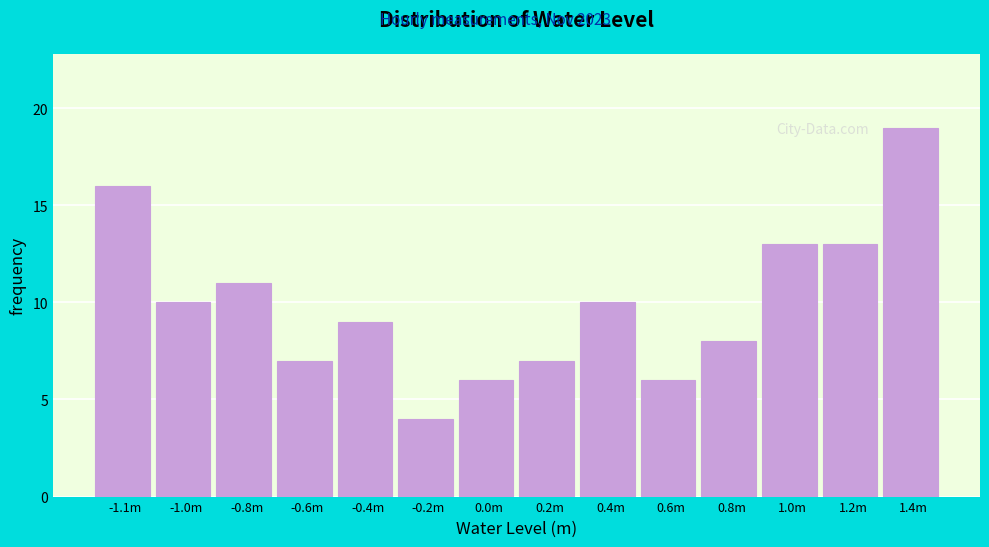

Reading left to right, extract all data points from this chart.

16	10	11	7	9	4	6	7	10	6	8	13	13	19